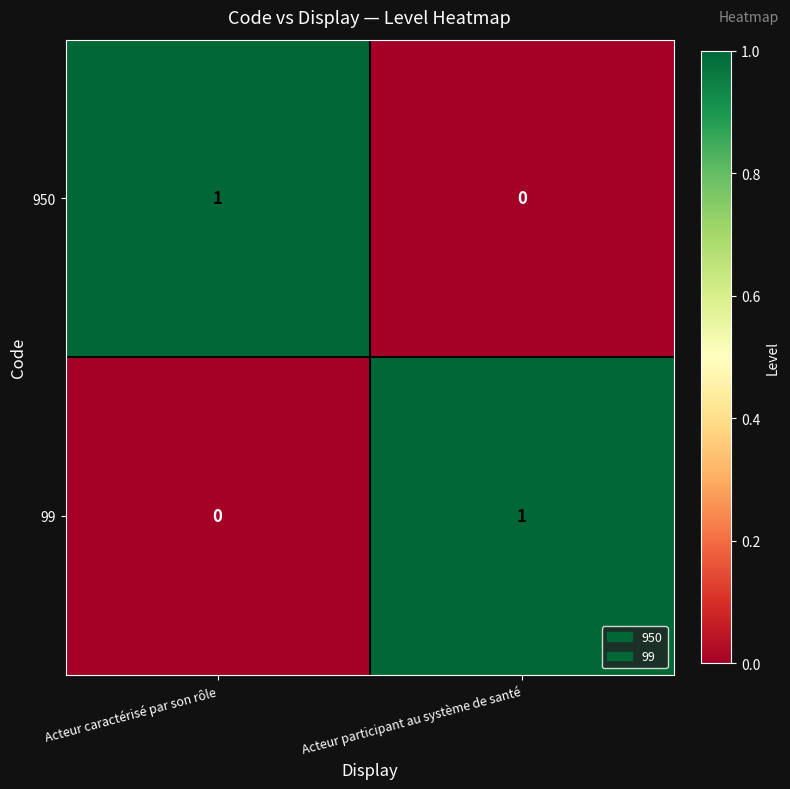

Rank the series at Acteur caractérisé par son rôle from highest to lowest value.

950, 99